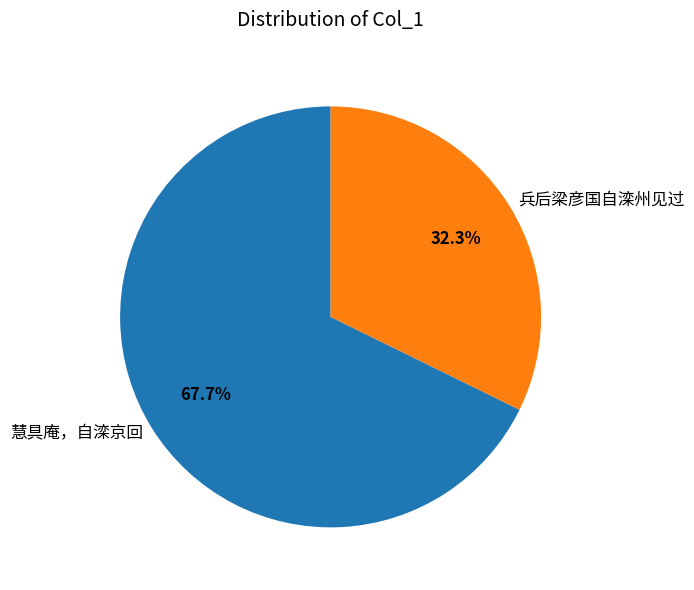

Between 兵后梁彦国自滦州见过 and 慧具庵，自滦京回, which is larger?

慧具庵，自滦京回